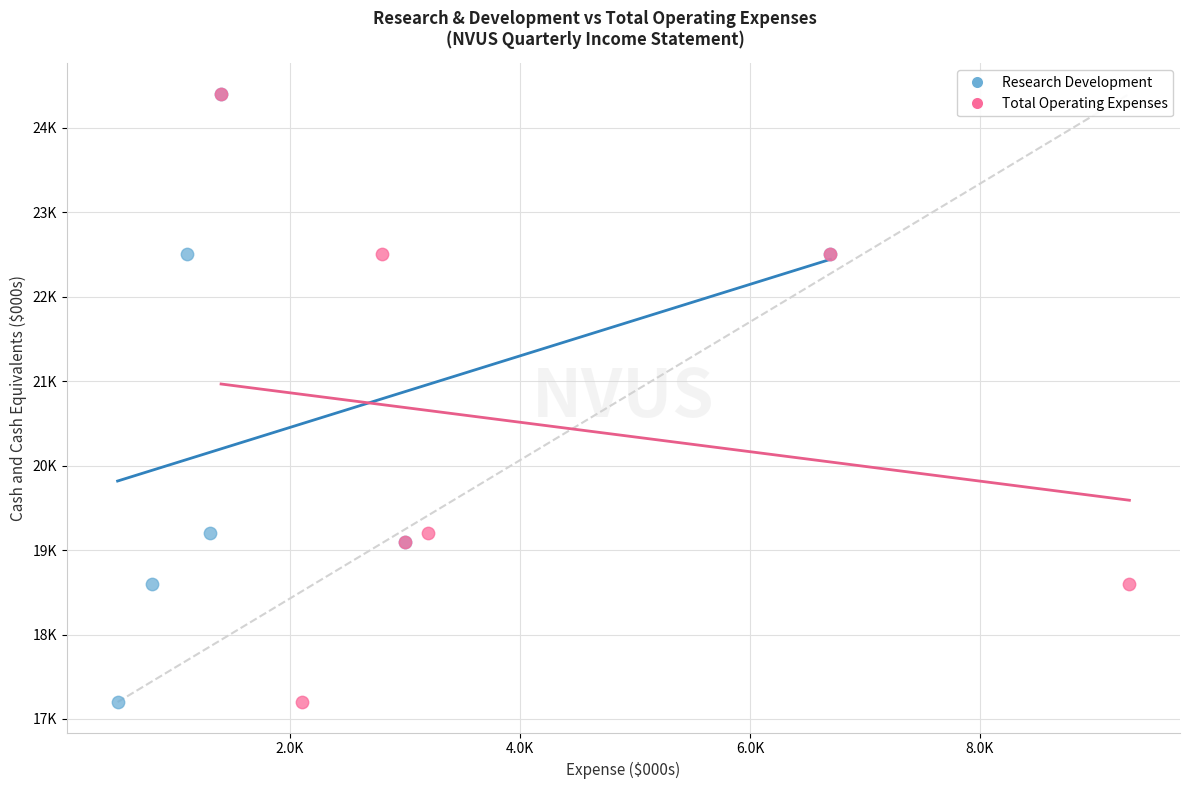

What are all the series names shown in the legend?

Research Development, Total Operating Expenses